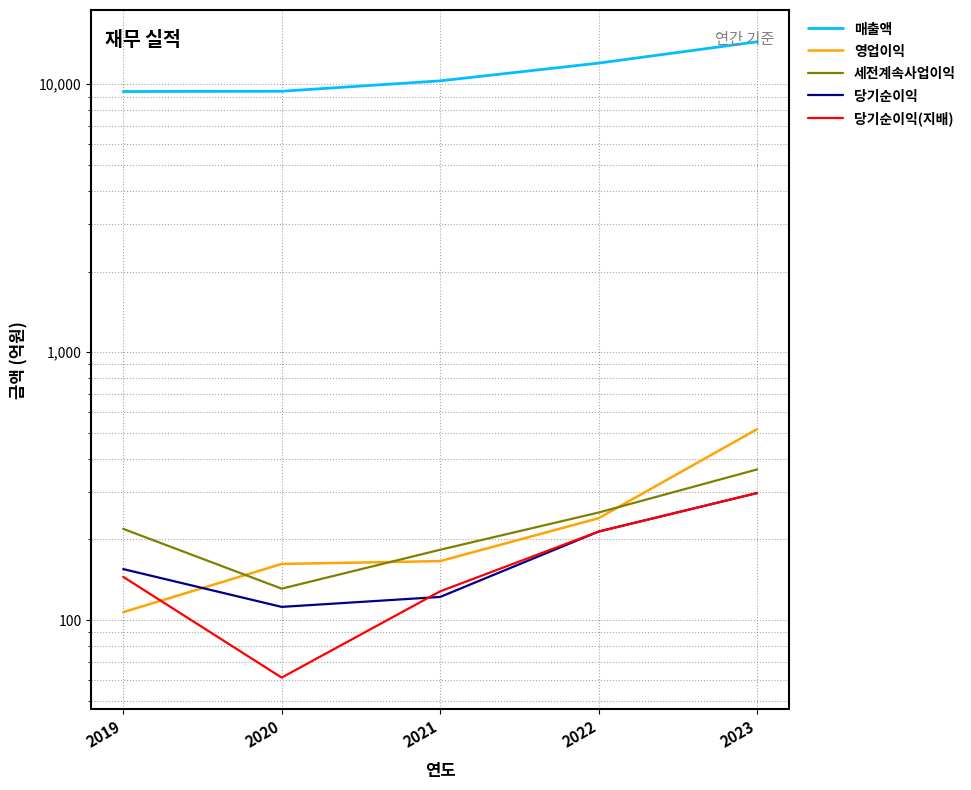

Which series has the largest total across all categories?

매출액